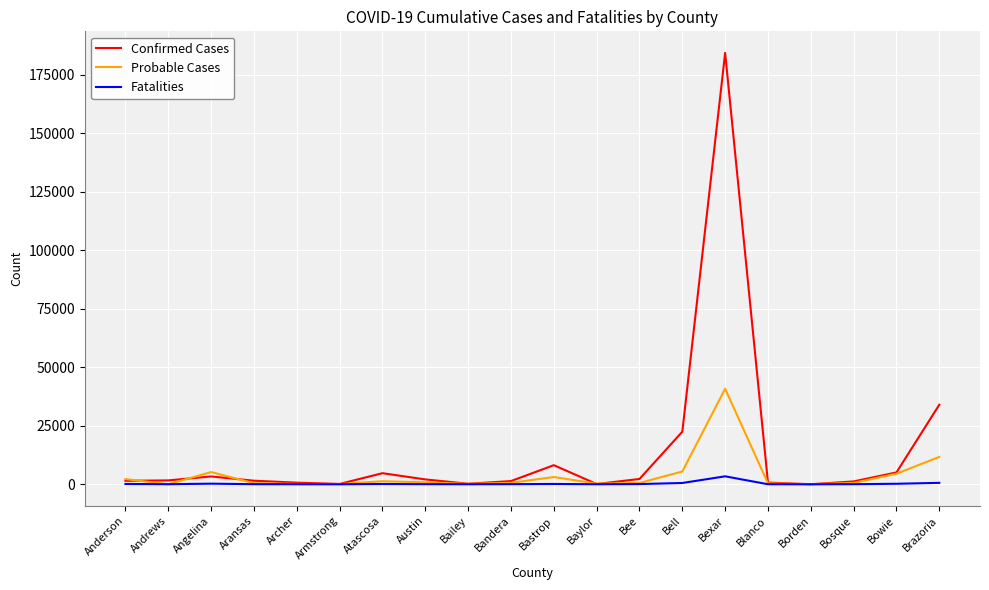

At which category does the chart reach its peak across all series?

Bexar